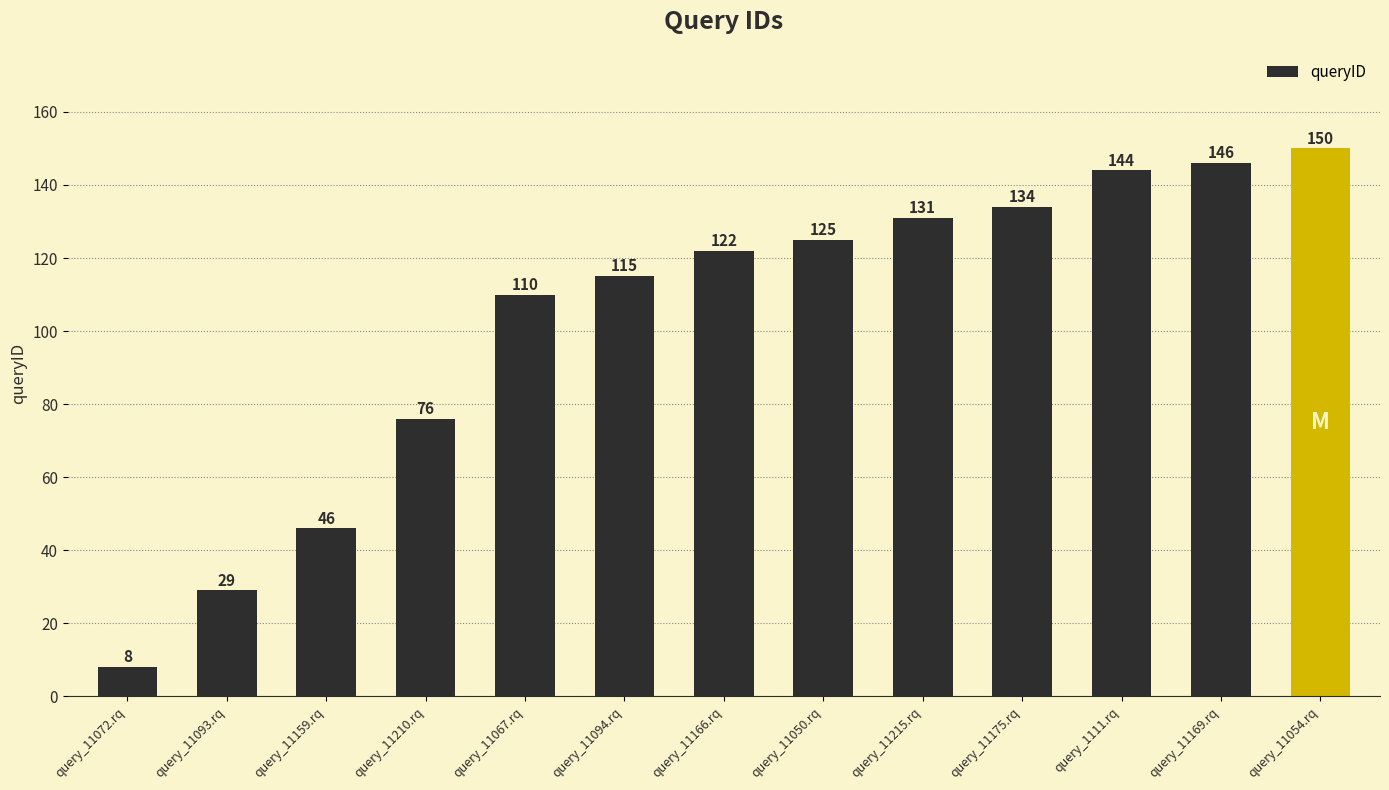

Which category has the lowest value across all series?

query_11072.rq